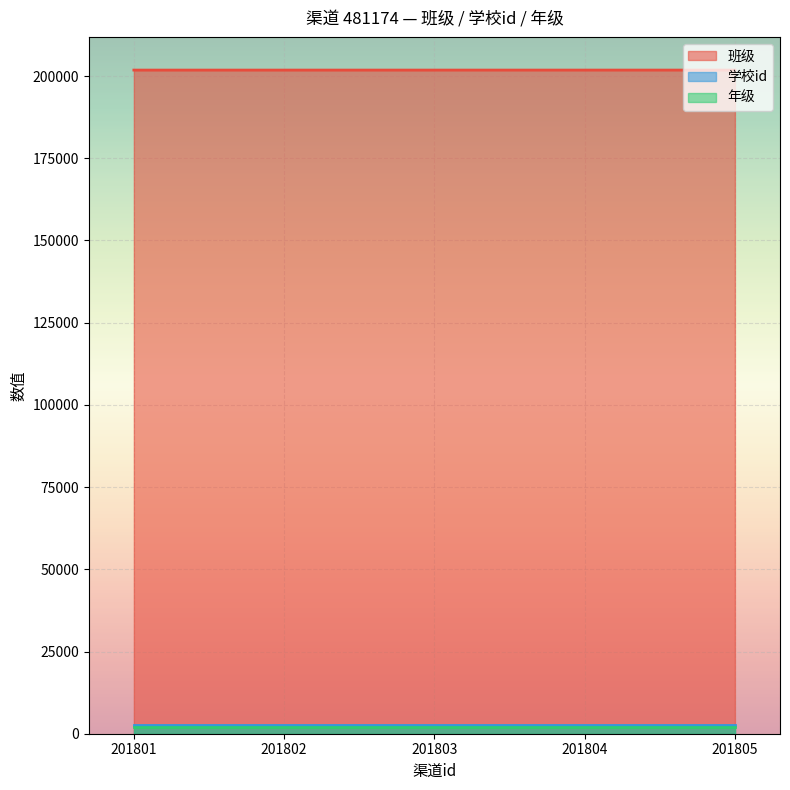

True or false: 班级 has a value of 201805 at 201805.

True